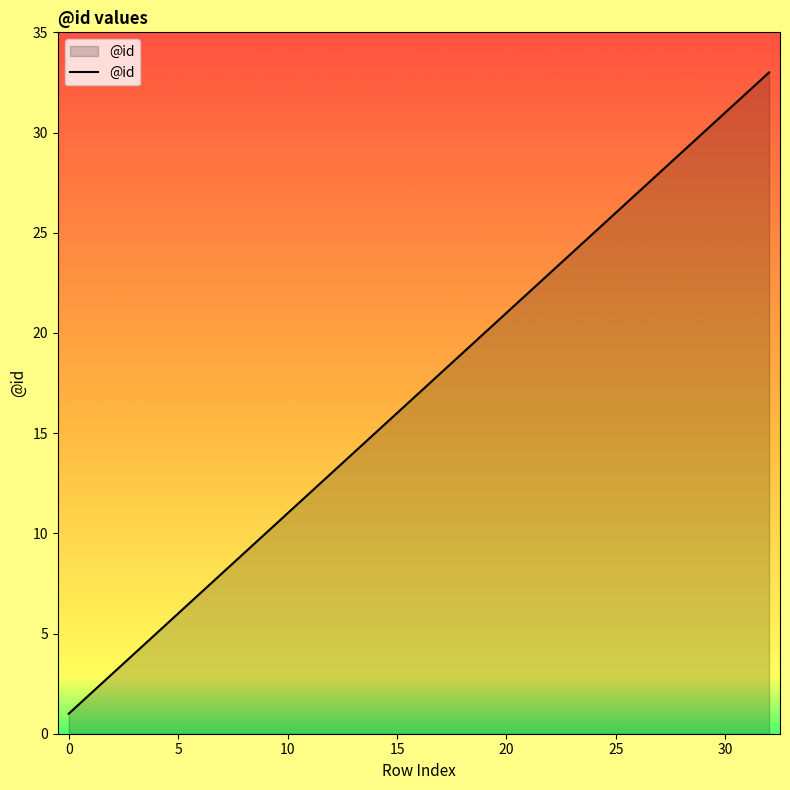

What is the greatest value displayed?

33